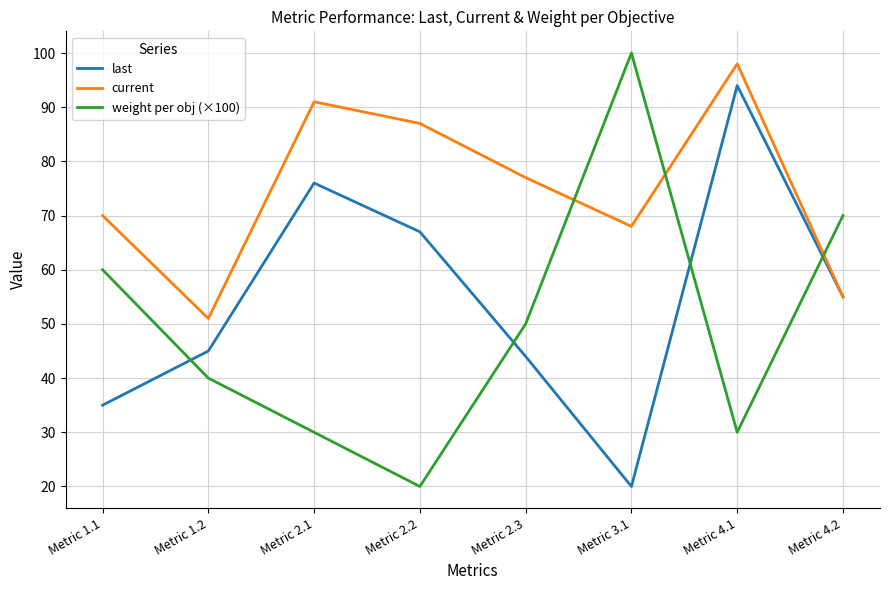

What is the maximum value for weight per obj (×100)?

100